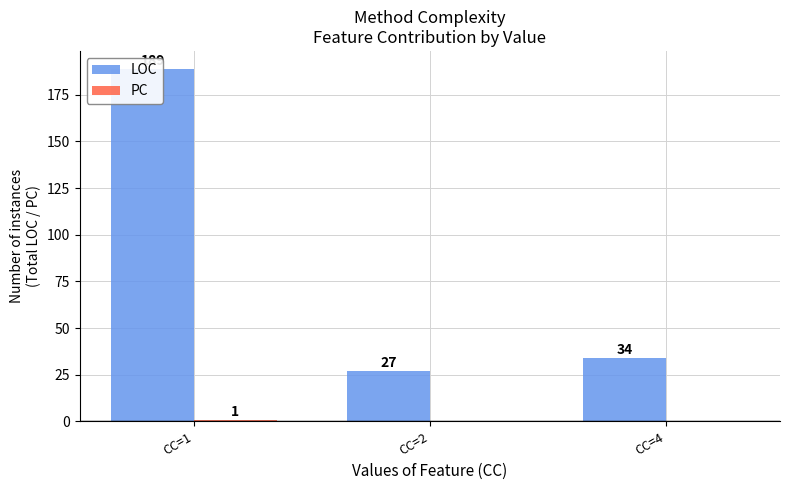

Reading left to right, what are all the values shown in this chart?

LOC: 189	27	34
PC: 1	0	0